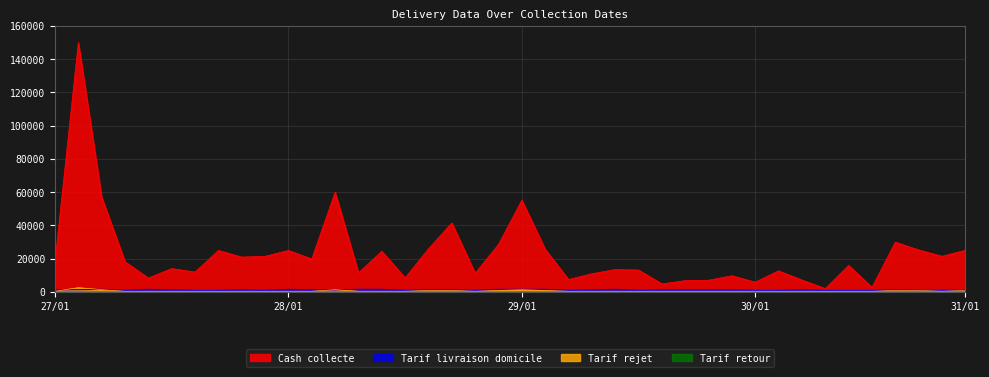

Which series has the widest spread of values?

Cash collecte